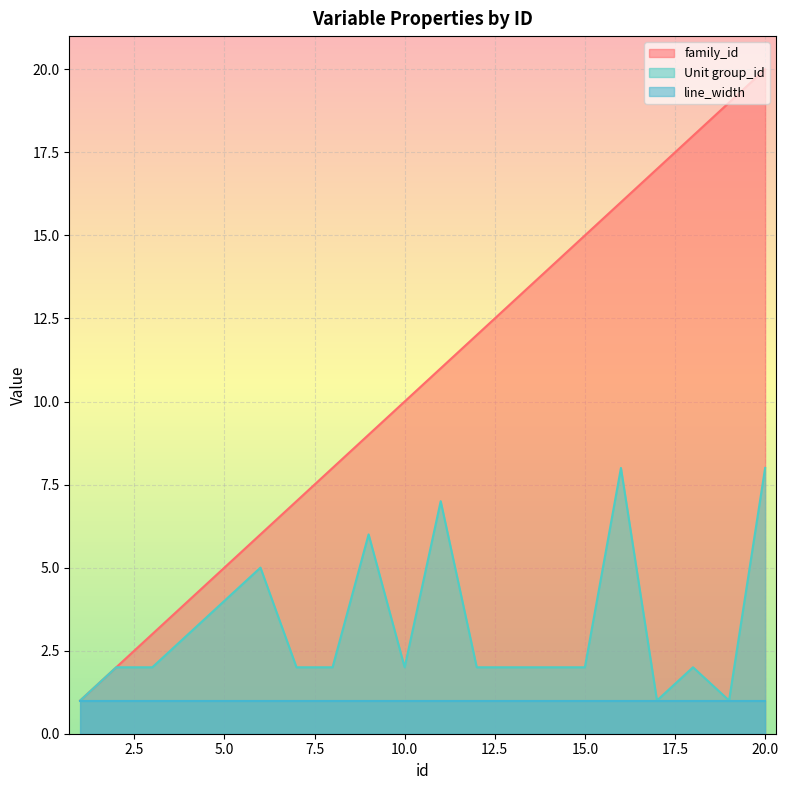

Is it true that Unit group_id equals 2 at 2?

True